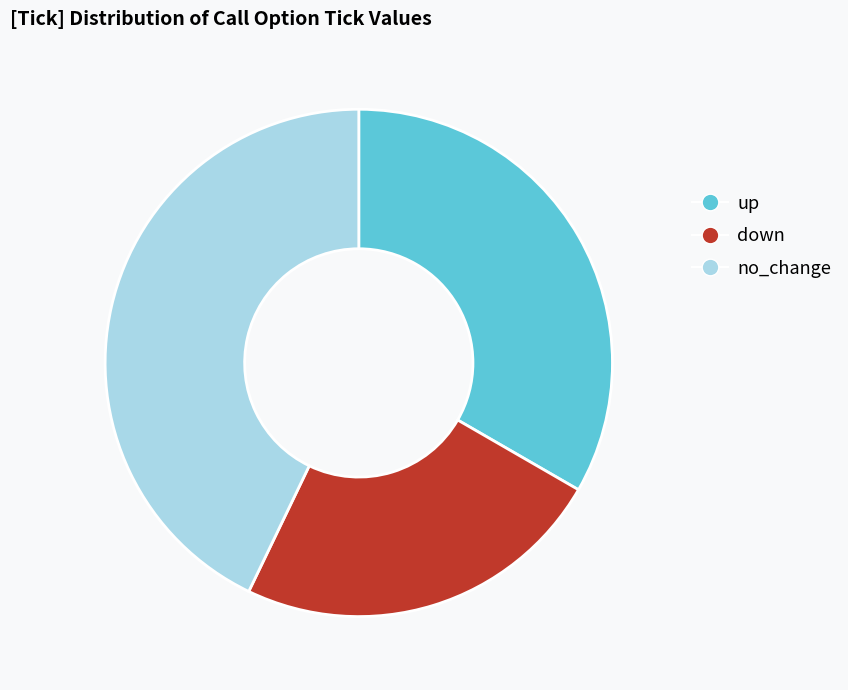

Which category has the biggest portion of the pie?

no_change